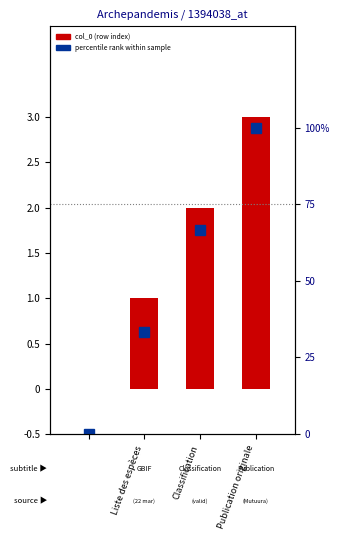

True or false: percentile rank within sample has a value of 0.0 at Liste des espèces.

True